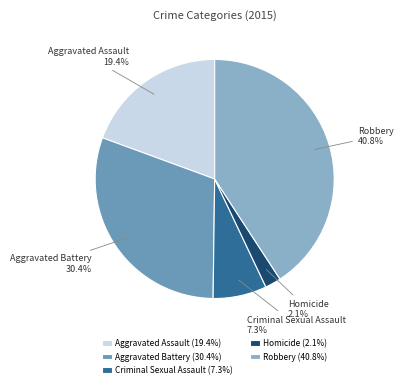

To the nearest percent, what percentage of the pie is Aggravated Battery?

30%